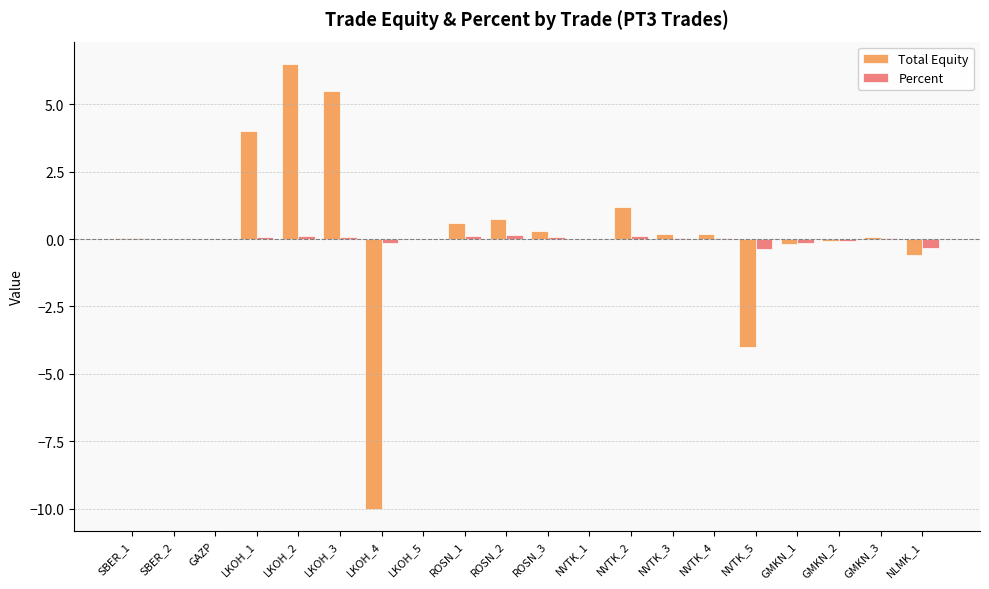

How many groups of bars are there?

20